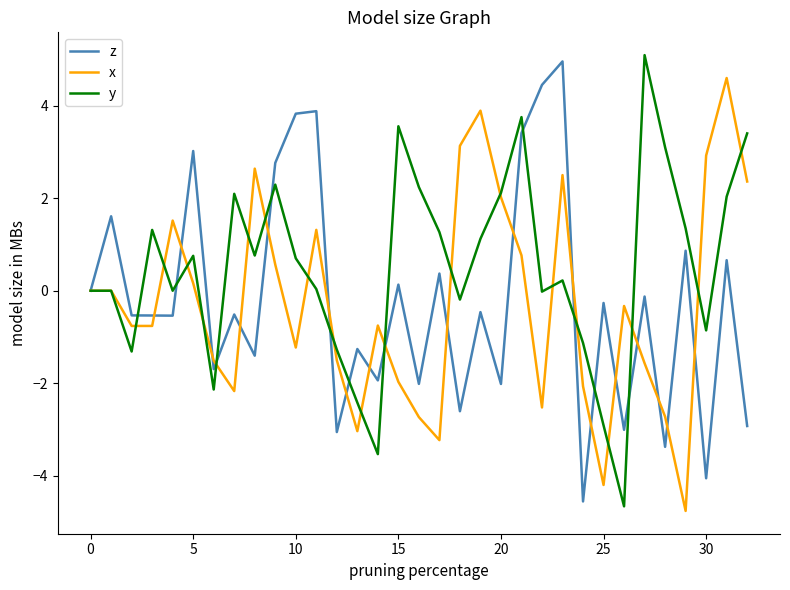

What is the maximum value for y?

5.1